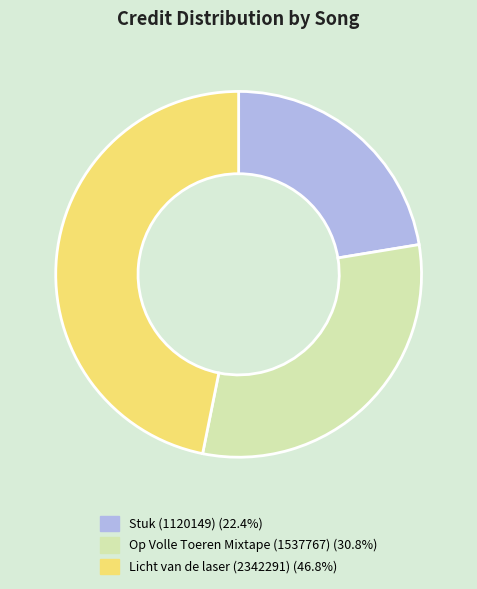

What is the largest slice in the pie chart?

Licht van de laser (2342291)